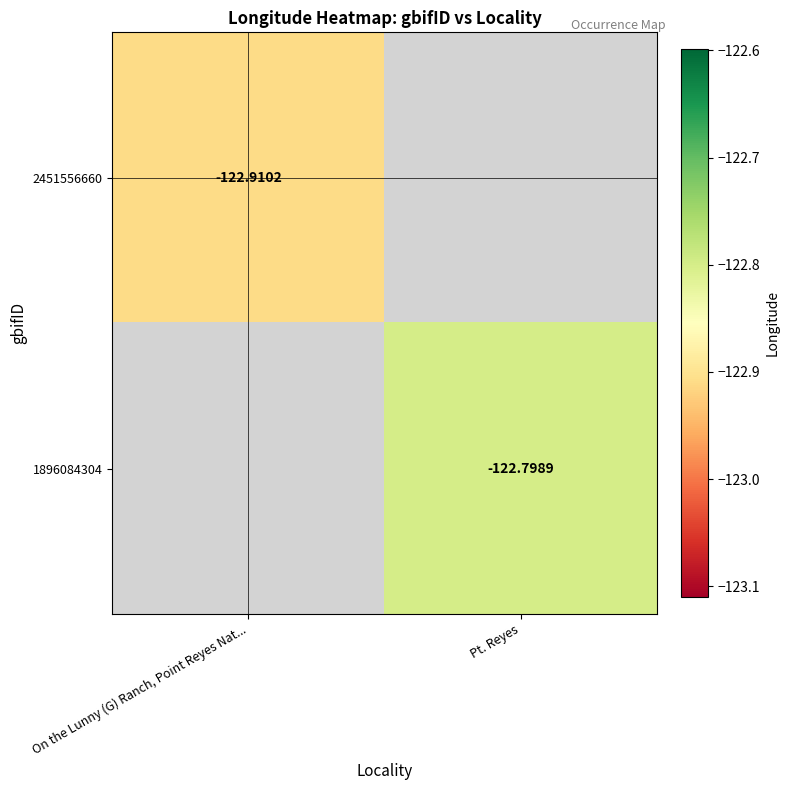

How many data points does each series have?

2